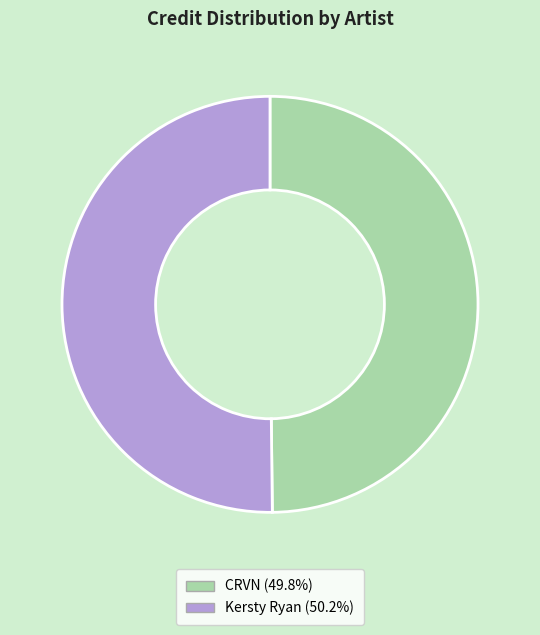

Approximately how many times larger is the value at CRVN compared to Kersty Ryan?

1.0